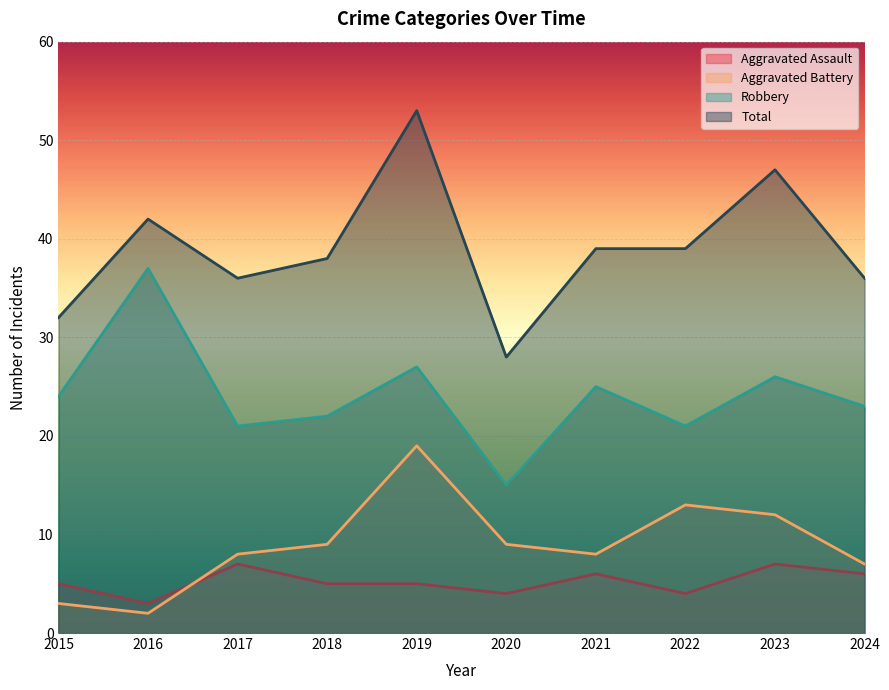

Is it true that Aggravated Battery equals 14 at 2021?

False